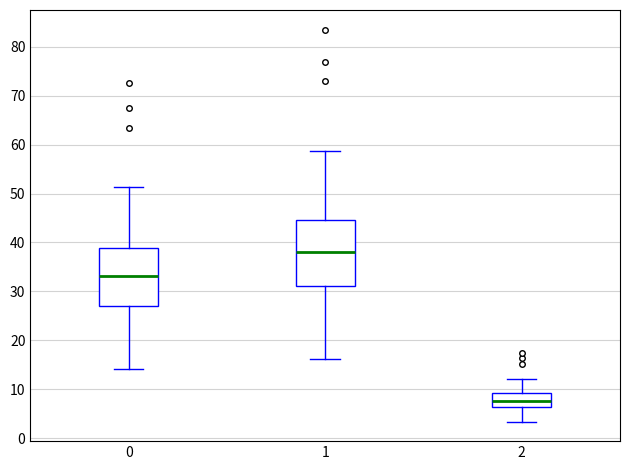

Where does the median line of the box at x = 2 sit on the y-axis? The values are not printed on the chart, so give them approximately, as read against the axis.

8